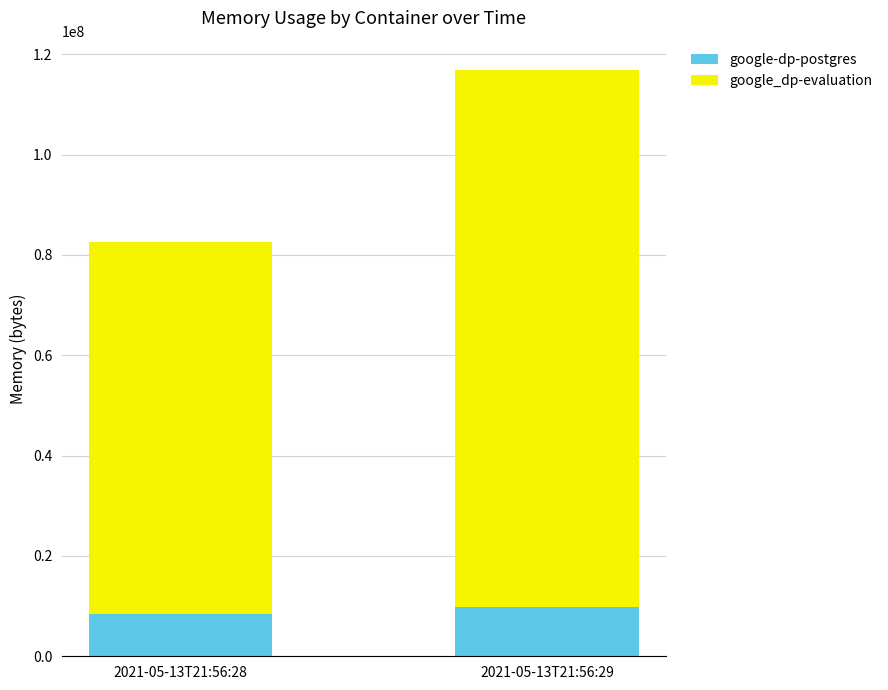

List the labels in order of google-dp-postgres value, smallest first.

2021-05-13T21:56:28, 2021-05-13T21:56:29